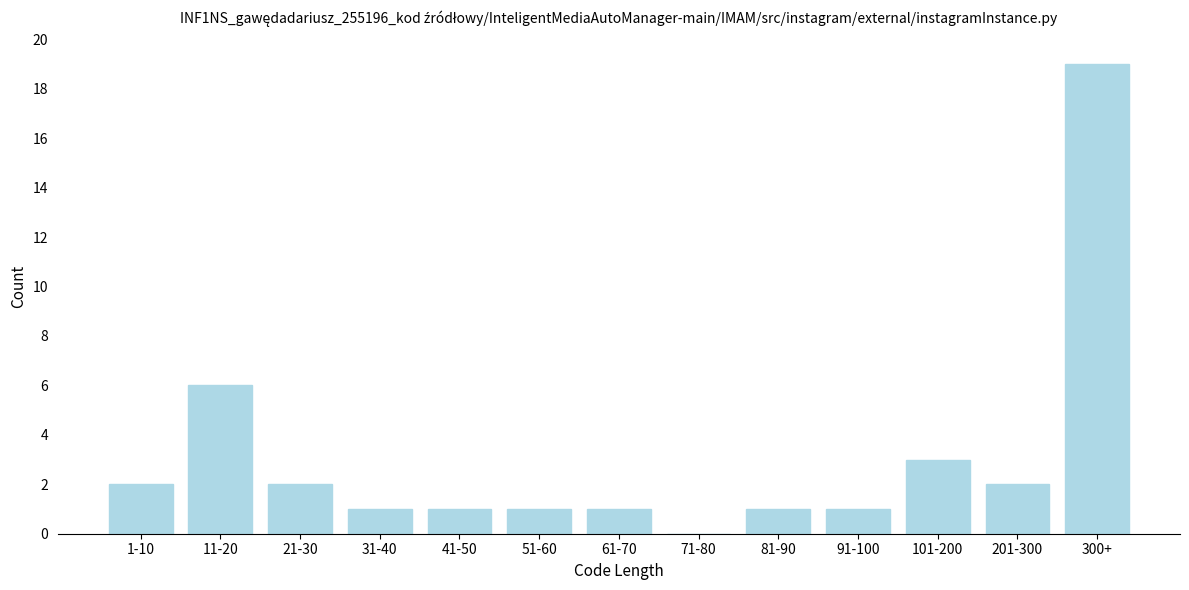

Reading left to right, transcribe all the data shown in this chart.

1-10=2	11-20=6	21-30=2	31-40=1	41-50=1	51-60=1	61-70=1	71-80=0	81-90=1	91-100=1	101-200=3	201-300=2	300+=19